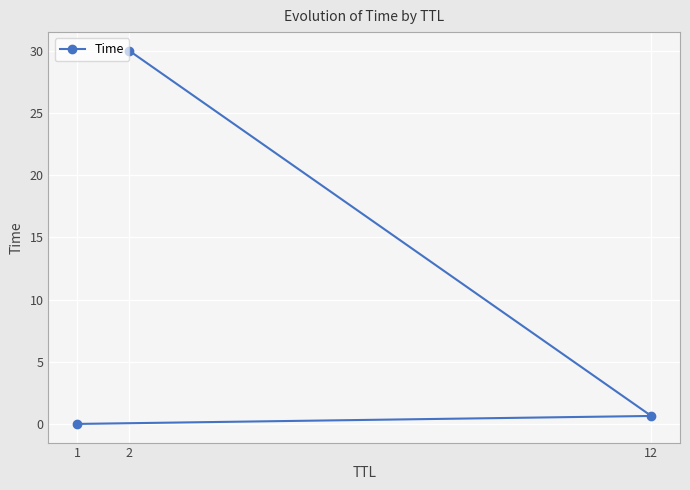

The chart shows a value of 1.1 at 12. True or false?

False